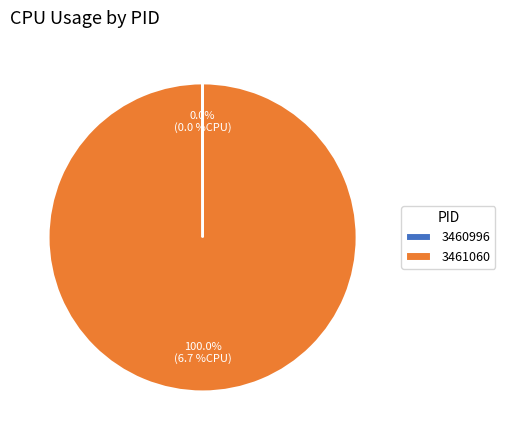

Which category has the biggest portion of the pie?

3461060